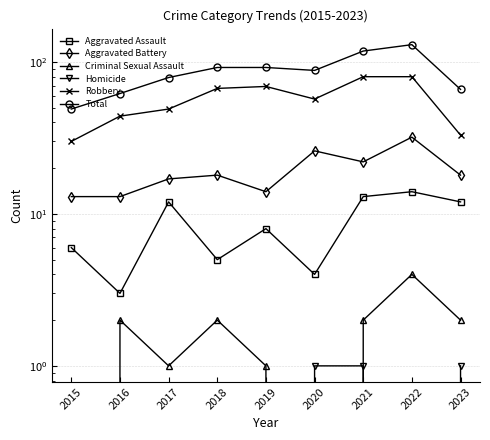

Reading left to right, transcribe all the data shown in this chart.

Aggravated Assault: 2015=6	2016=3	2017=12	2018=5	2019=8	2020=4	2021=13	2022=14	2023=12
Aggravated Battery: 2015=13	2016=13	2017=17	2018=18	2019=14	2020=26	2021=22	2022=32	2023=18
Criminal Sexual Assault: 2015=0	2016=2	2017=1	2018=2	2019=1	2020=0	2021=2	2022=4	2023=2
Homicide: 2015=0	2016=0	2017=0	2018=0	2019=0	2020=1	2021=1	2022=0	2023=1
Robbery: 2015=30	2016=44	2017=49	2018=67	2019=69	2020=57	2021=80	2022=80	2023=33
Total: 2015=49	2016=62	2017=79	2018=92	2019=92	2020=88	2021=118	2022=130	2023=66